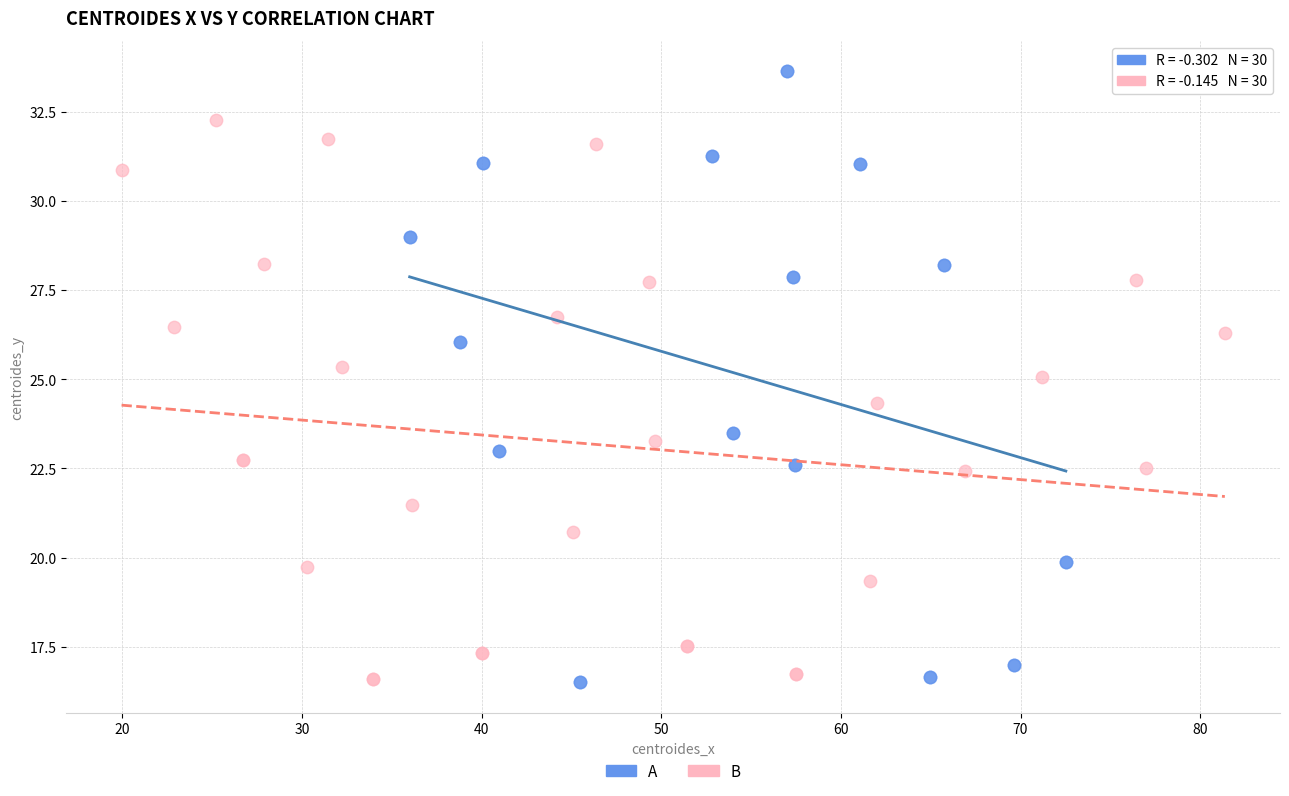

Which series has the widest spread of Y values?

A